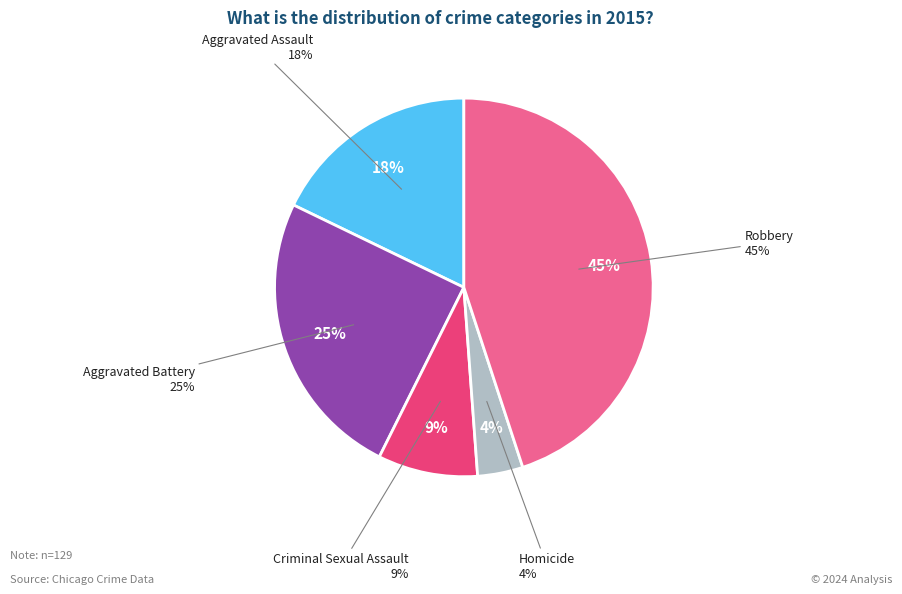

Which slice is the largest?

Robbery